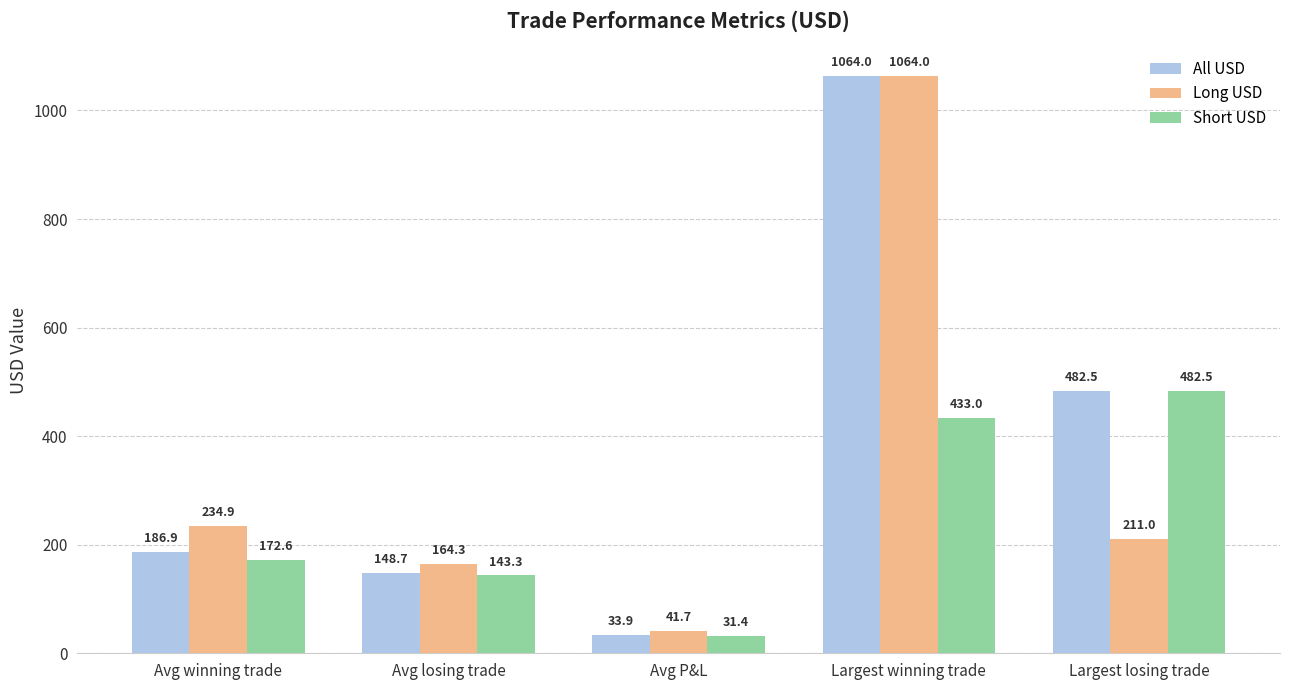

What is the minimum value for All USD?

33.9